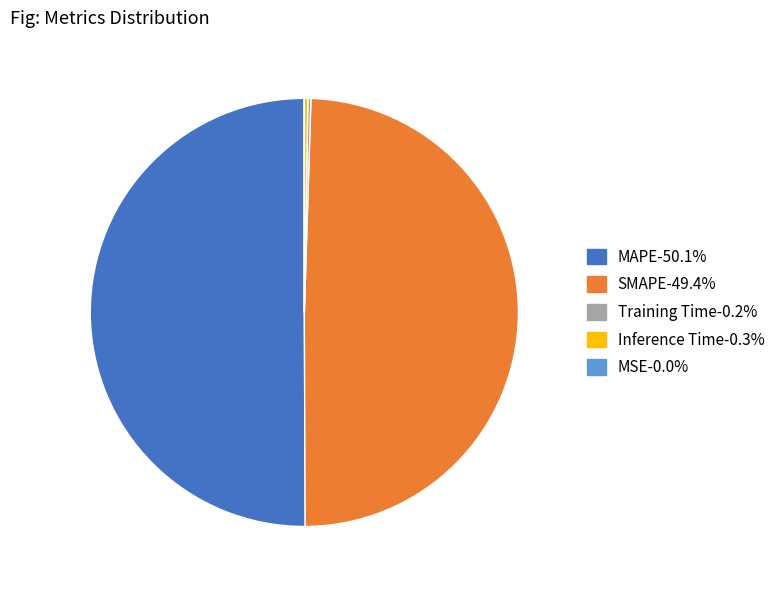

To the nearest percent, what is the average slice percentage?

20%